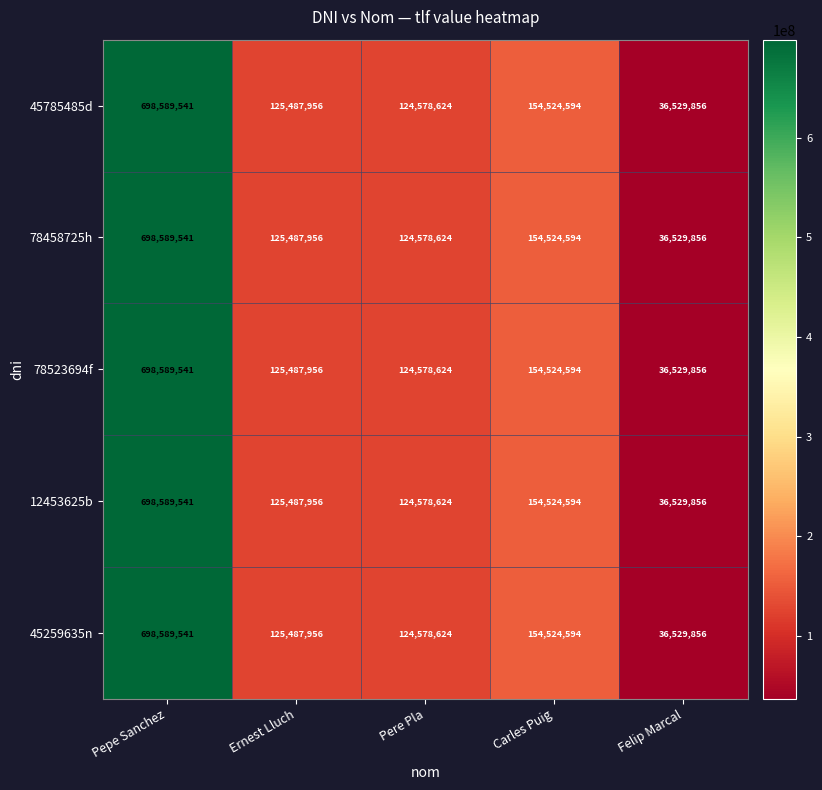

Count the number of data series in this chart.

5